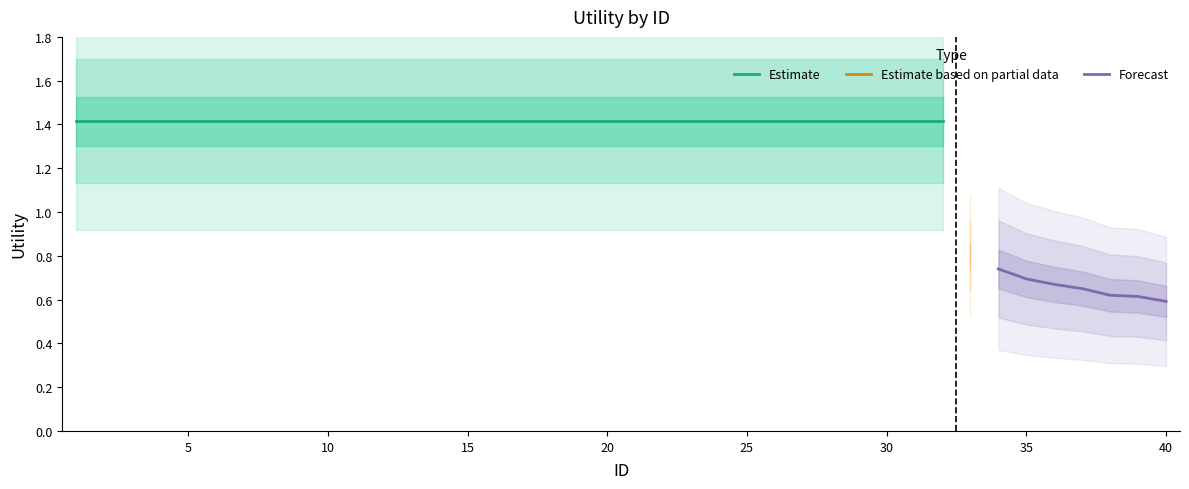

Which has a higher value, 3 or 32?

3